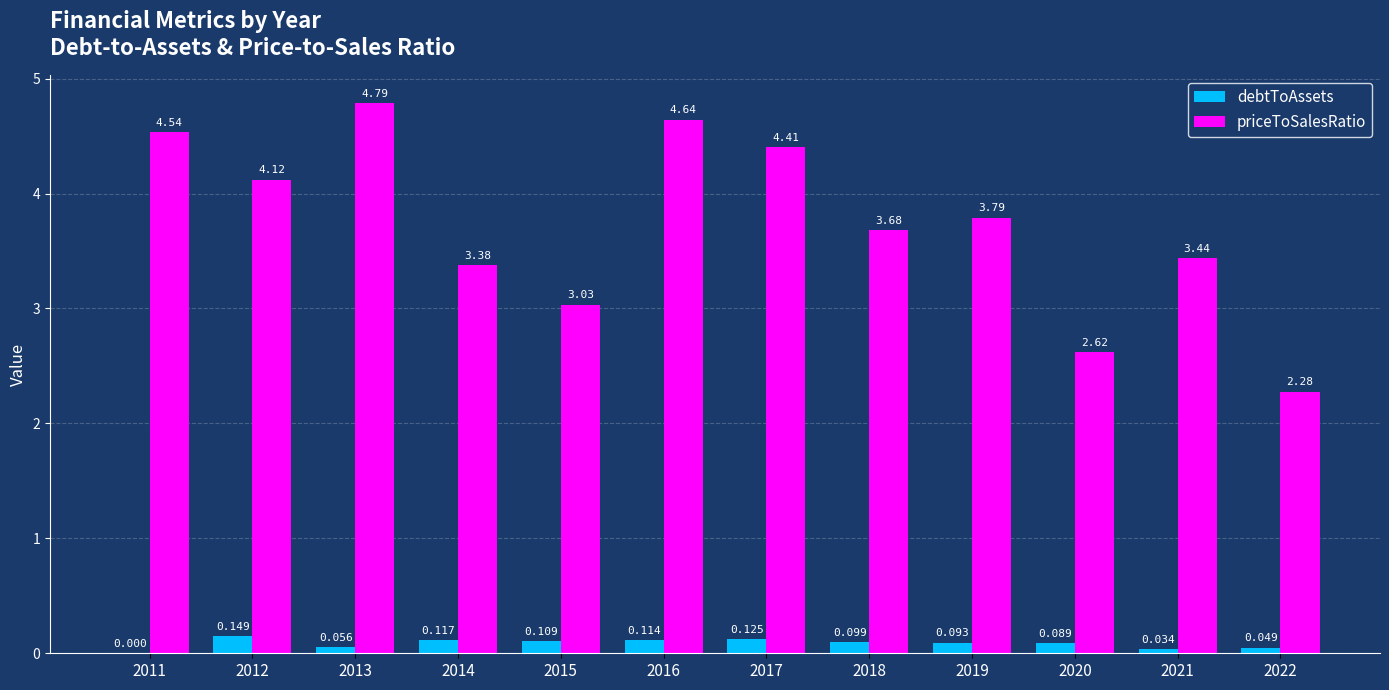

Reading left to right, what are all the values shown in this chart?

debtToAssets: 0.0	0.1	0.1	0.1	0.1	0.1	0.1	0.1	0.1	0.1	0.0	0.0
priceToSalesRatio: 4.5	4.1	4.8	3.4	3.0	4.6	4.4	3.7	3.8	2.6	3.4	2.3